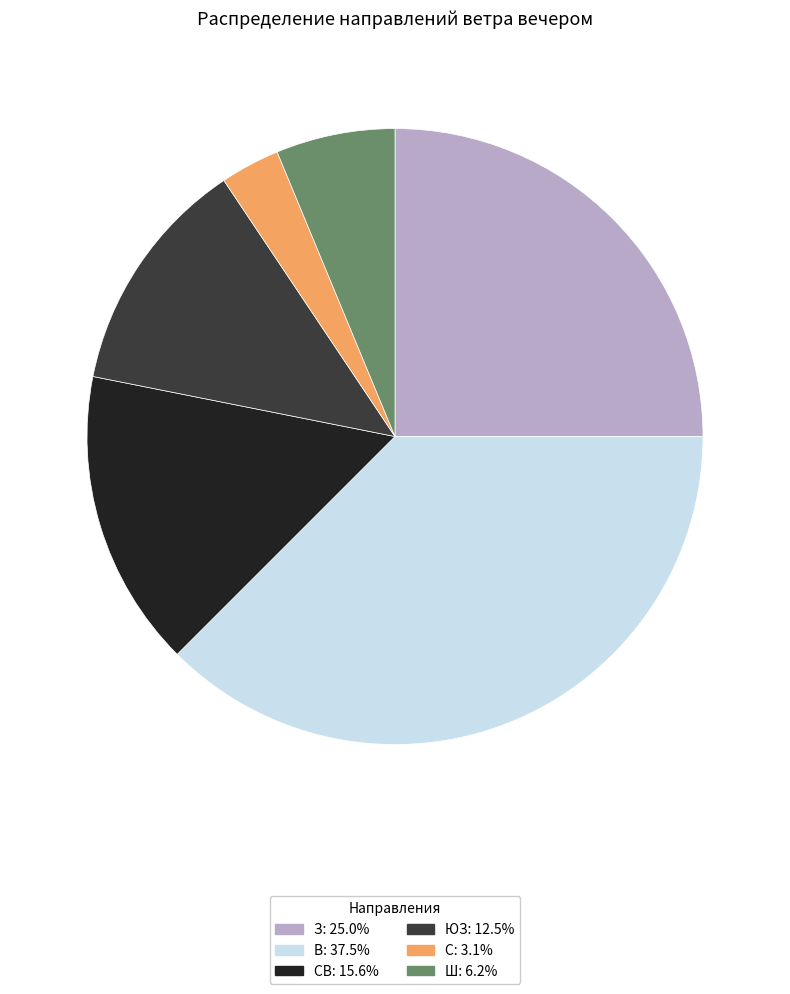

Does any single category account for the majority?

No